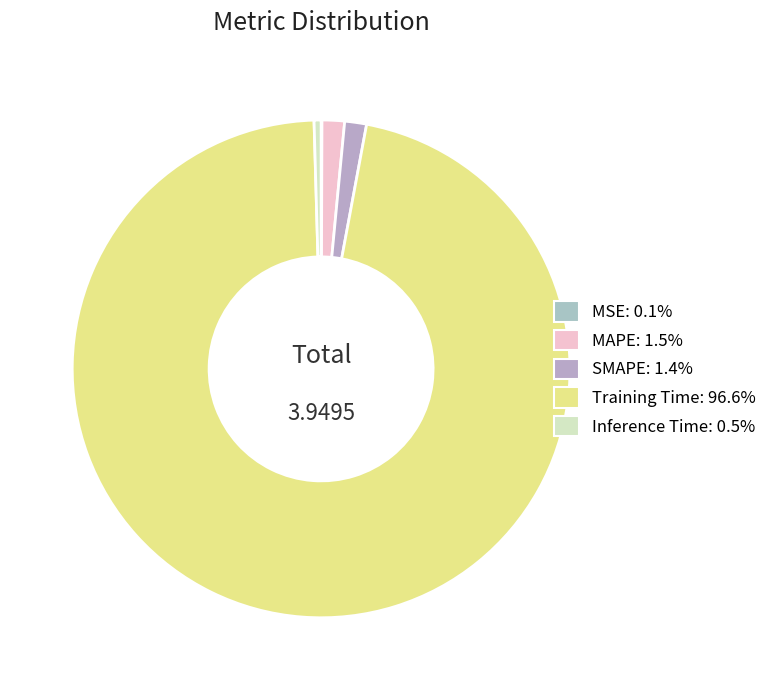

To the nearest percent, what is the combined percentage of Training Time and MAPE?

98%